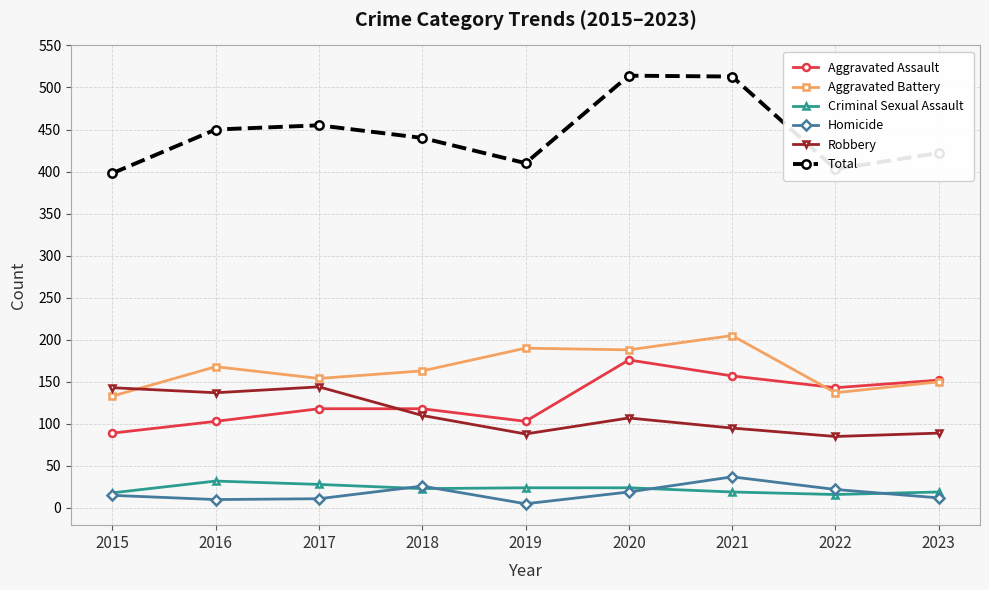

True or false: Robbery has a value of 107 at 2020.

True